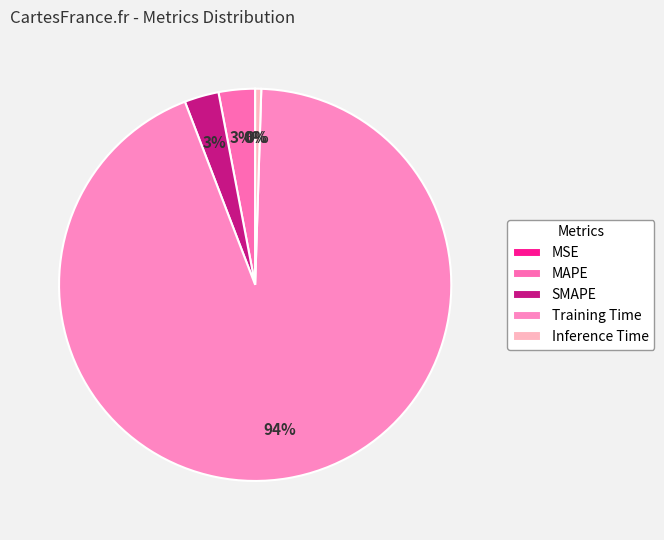

To the nearest percent, what is the difference between the largest and smallest slice percentages?

94%